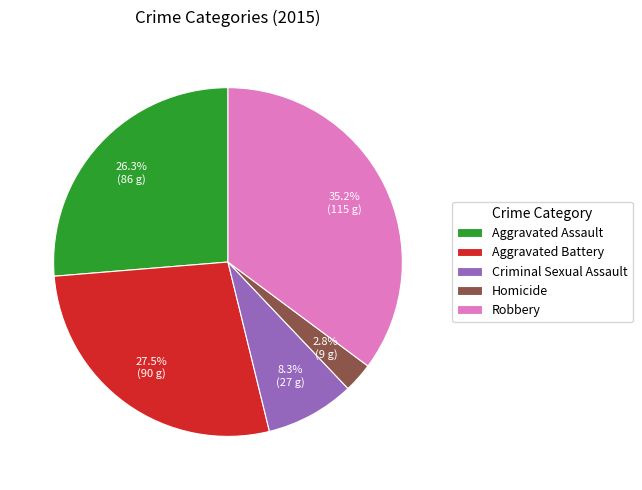

To the nearest percent, what is the average slice percentage?

20%